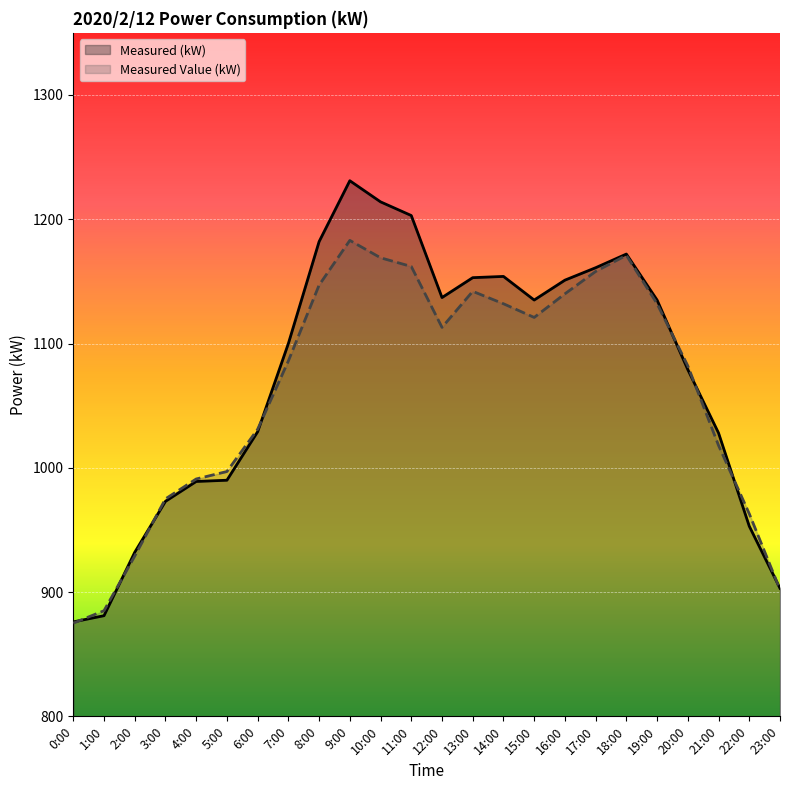

Reading left to right, list all the values displayed in this chart.

Measured (kW): 876	881	932	973	989	990	1029	1100	1182	1231	1214	1203	1137	1153	1154	1135	1151	1161	1172	1135	1079	1028	953	903
Measured Value (kW): 875	885	929	975	991	997	1031	1086	1147	1183	1169	1162	1113	1142	1132	1121	1140	1158	1171	1132	1082	1018	963	902